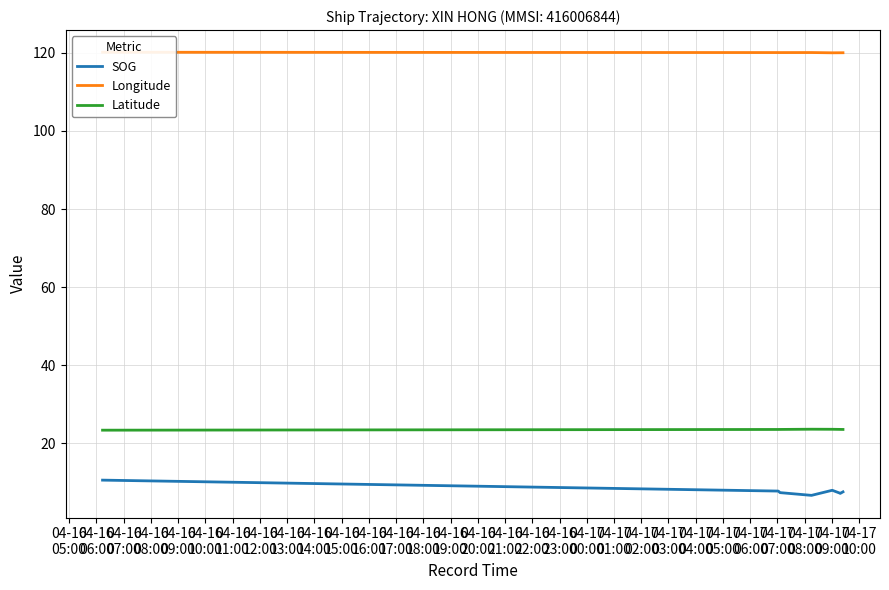

What is the value of the Latitude point at the 5th from the left?

23.6